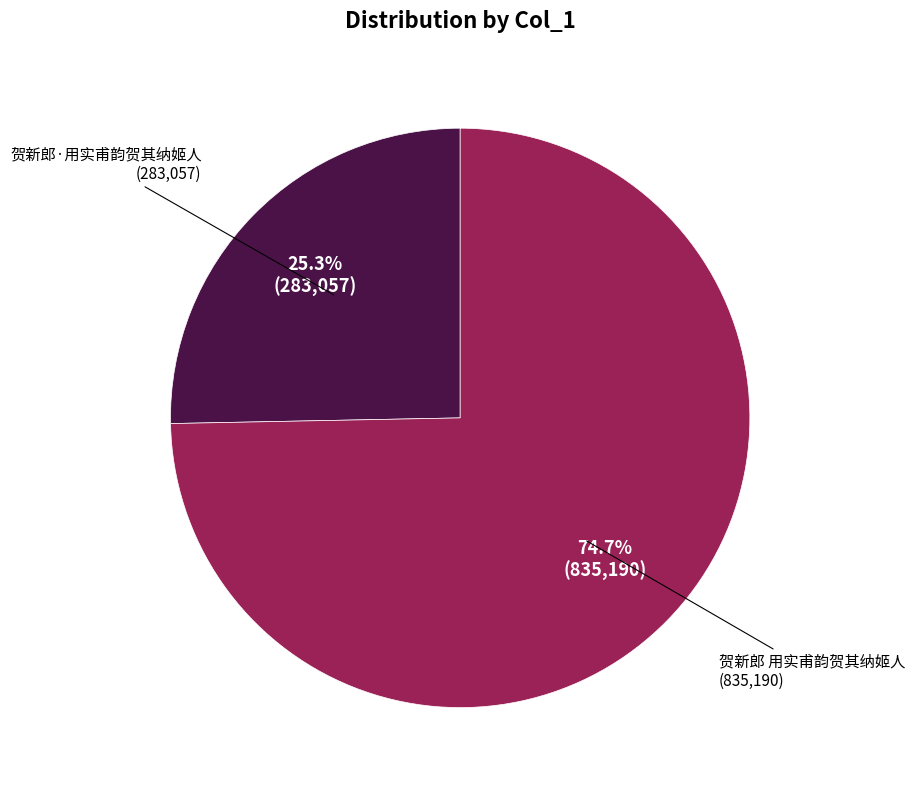

How many segments does this pie chart have?

2